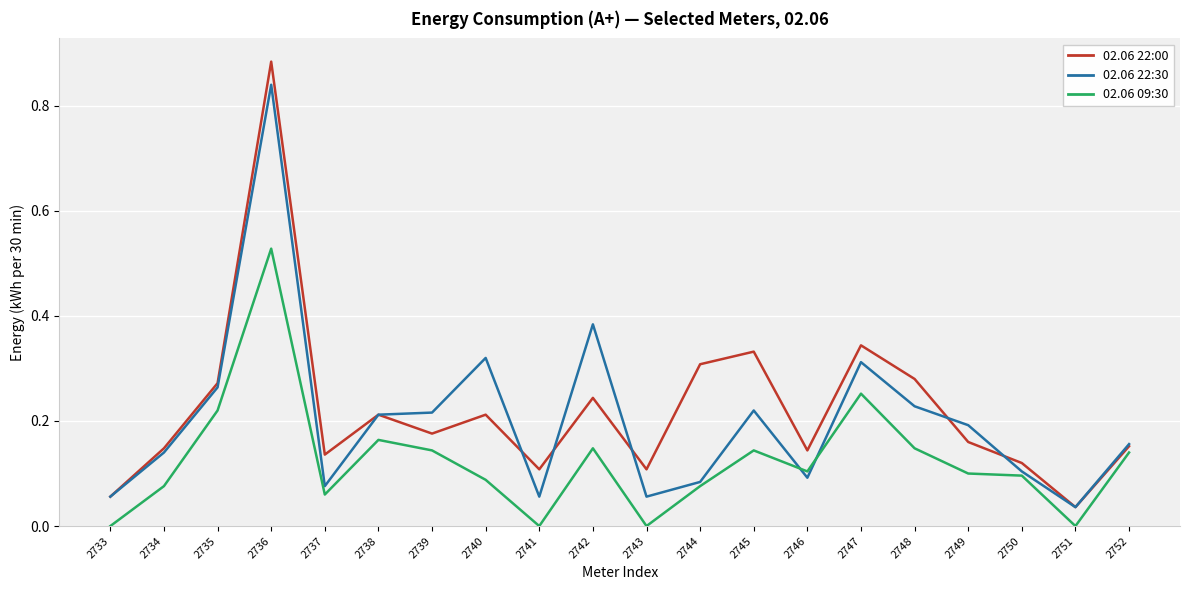

Which series changed the most between 2734 and 2736?

02.06 22:00